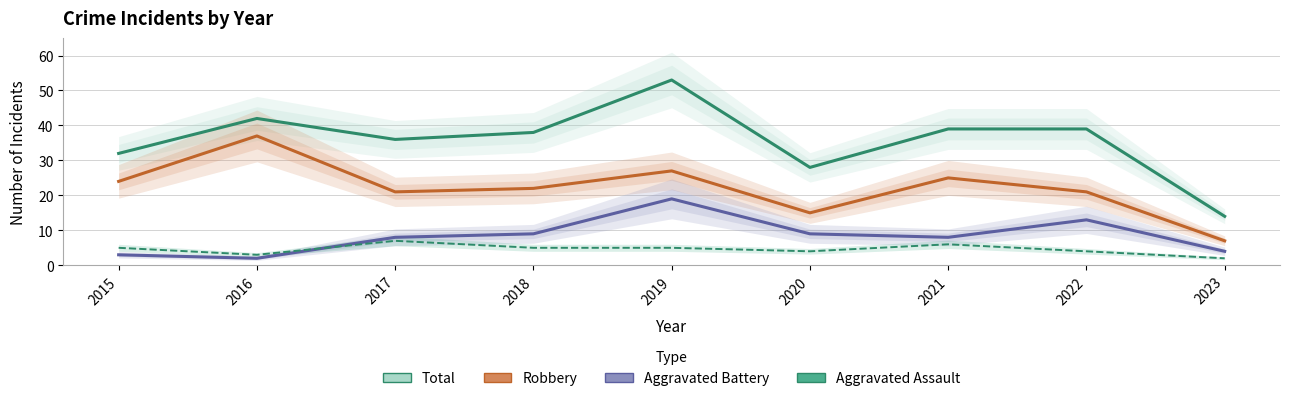

Is it true that Aggravated Battery equals 28 at 2019?

False